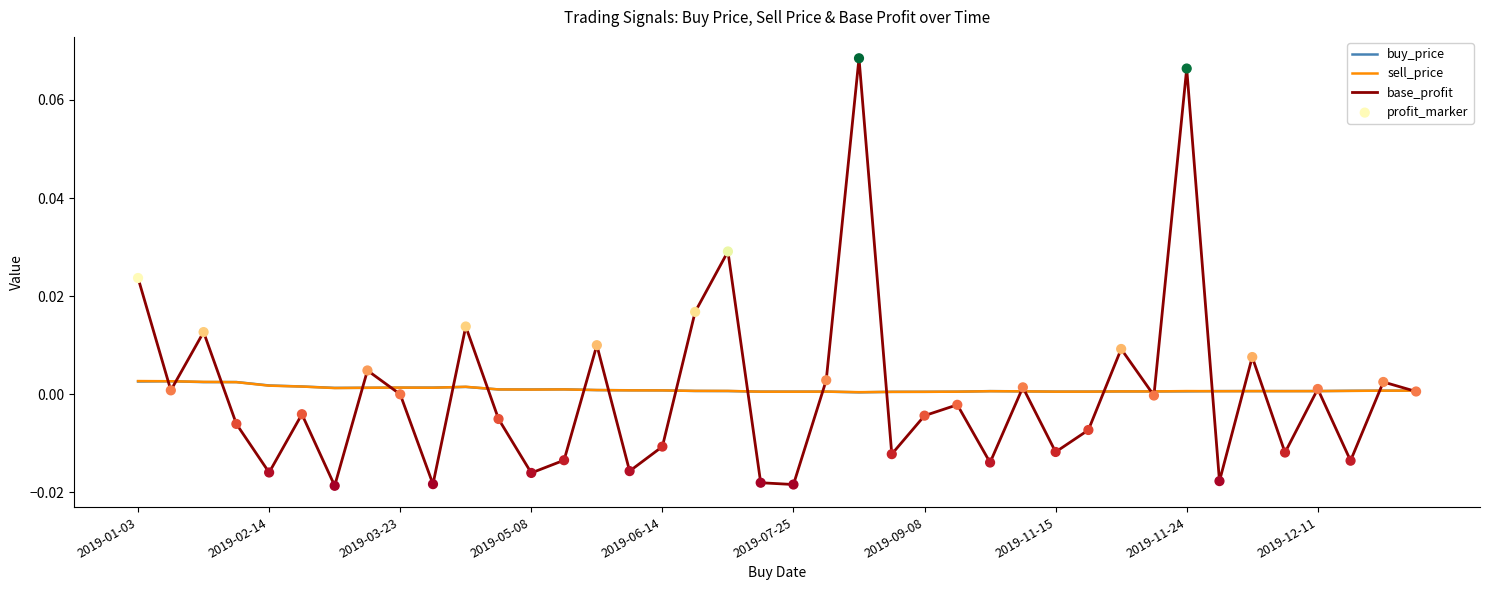

Which series has the widest spread of values?

base_profit